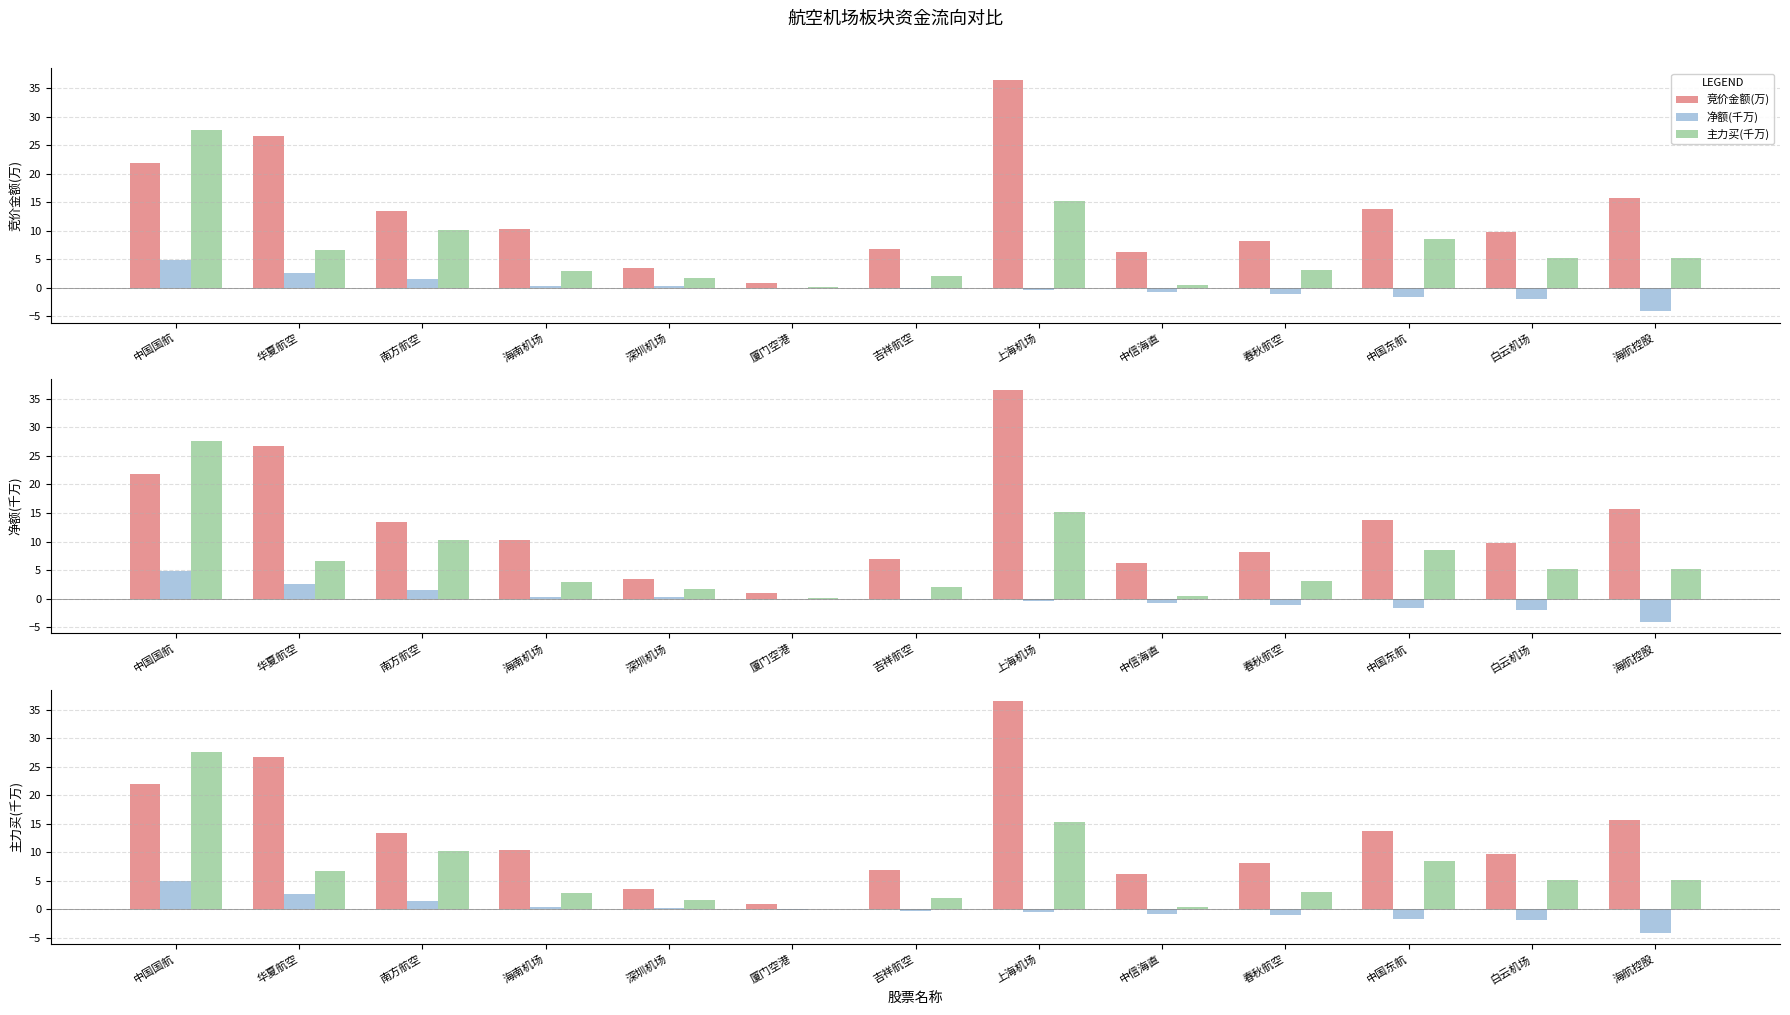

Reading right to left, transcribe all the data shown in this chart.

竞价金额(万): 海航控股=15.6	白云机场=9.7	中国东航=13.7	春秋航空=8.1	中信海直=6.2	上海机场=36.5	吉祥航空=6.9	厦门空港=0.9	深圳机场=3.5	海南机场=10.4	南方航空=13.4	华夏航空=26.7	中国国航=21.9
净额(千万): 海航控股=-4.1	白云机场=-1.9	中国东航=-1.6	春秋航空=-1.1	中信海直=-0.8	上海机场=-0.4	吉祥航空=-0.3	厦门空港=-0.1	深圳机场=0.3	海南机场=0.4	南方航空=1.5	华夏航空=2.6	中国国航=4.9
主力买(千万): 海航控股=5.2	白云机场=5.2	中国东航=8.5	春秋航空=3.1	中信海直=0.4	上海机场=15.3	吉祥航空=2.1	厦门空港=0.1	深圳机场=1.7	海南机场=2.9	南方航空=10.2	华夏航空=6.6	中国国航=27.6